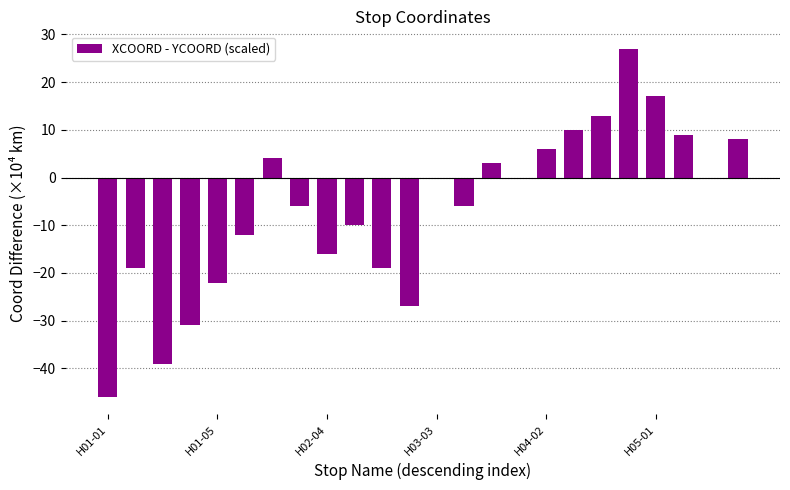

Reading right to left, list all the values displayed in this chart.

8	0	9	17	27	13	10	6	0	3	-6	0	-27	-19	-10	-16	-6	4	-12	-22	-31	-39	-19	-46